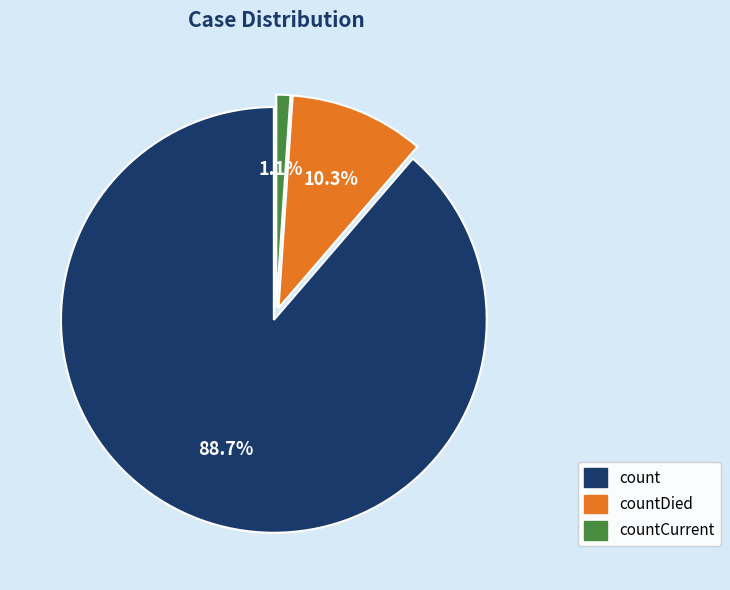

Does any single category account for the majority?

Yes